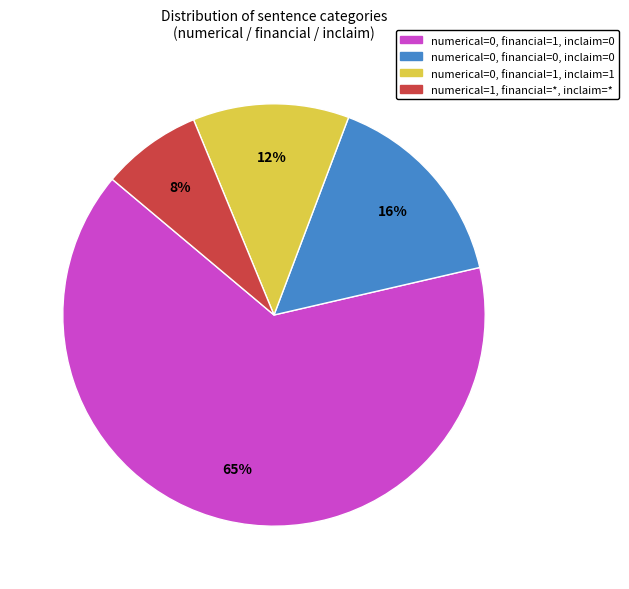

How many slices are in this pie chart?

4